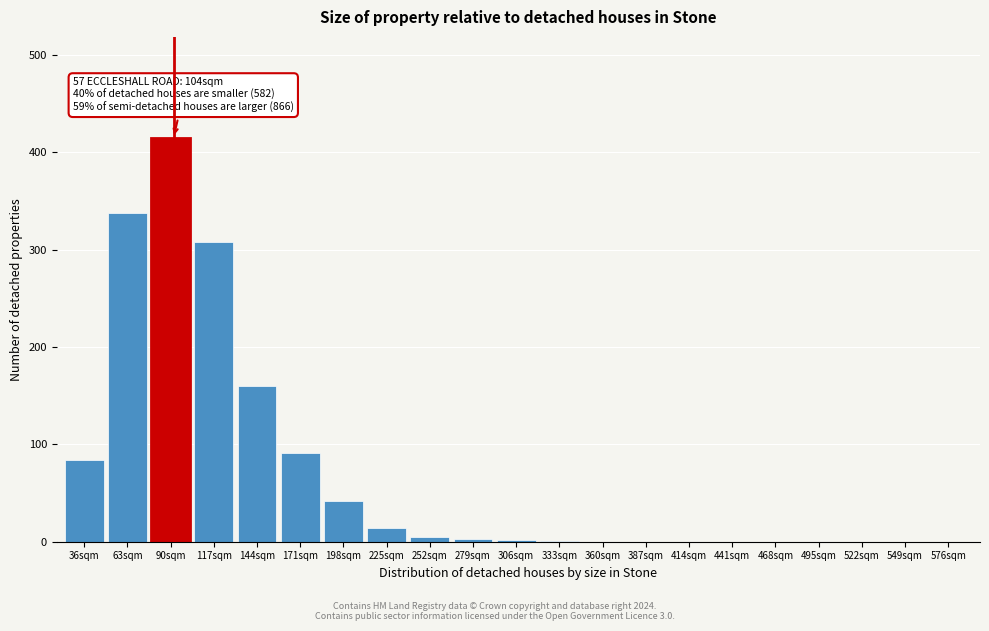

True or false: the data shows 44 at 171sqm.

False